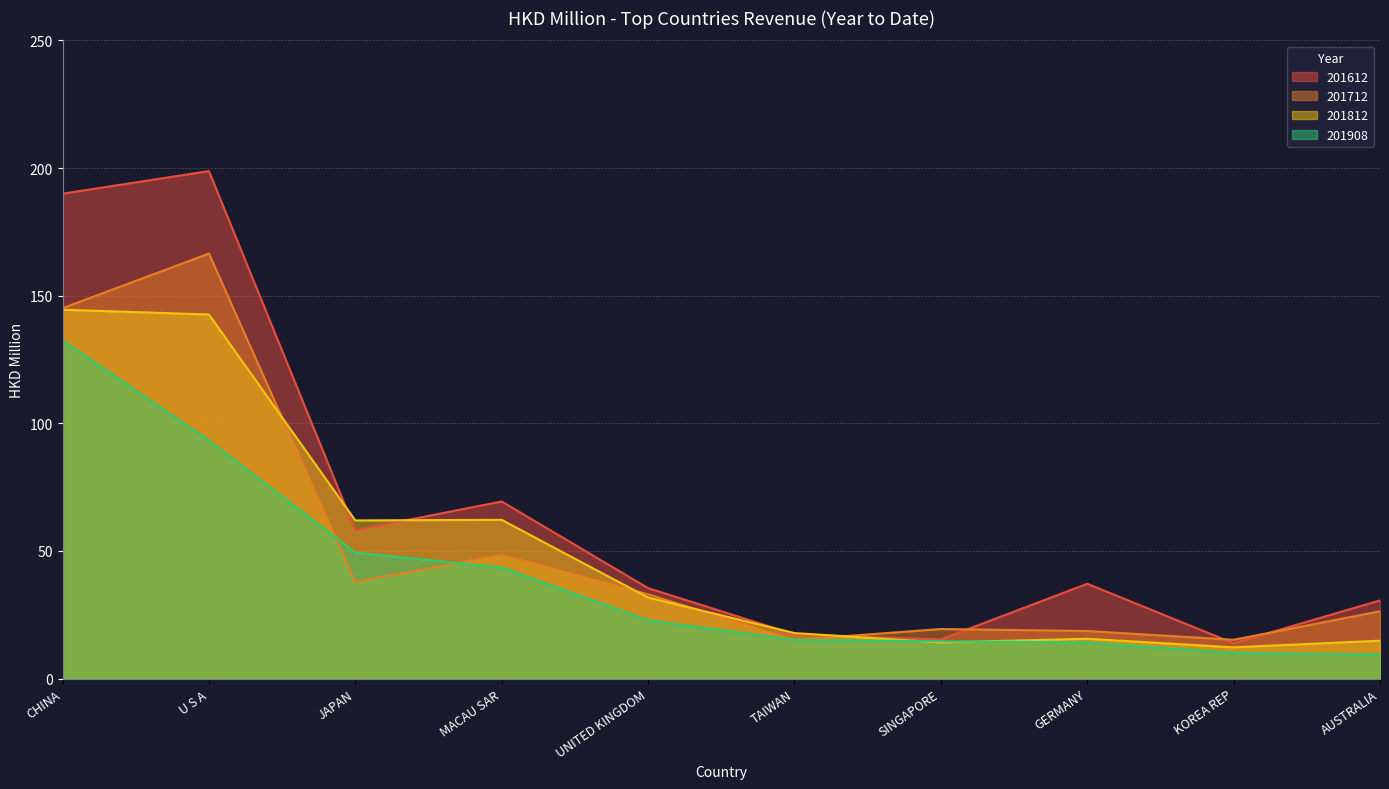

What is the value of the 201612 point at the 7th from the left?

15.4